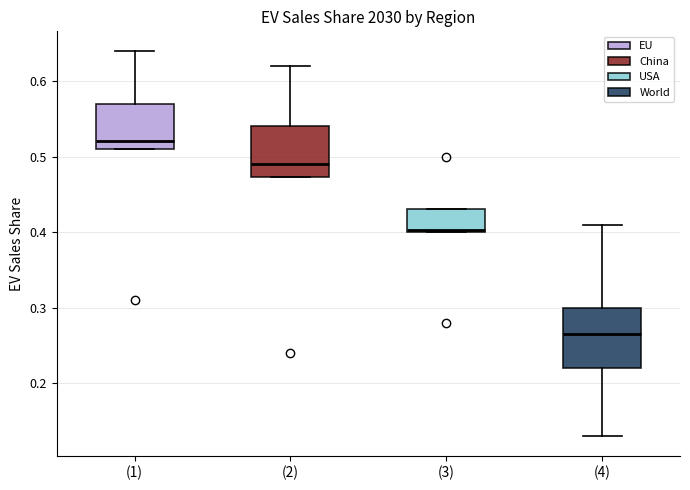

Comparing the boxes themselves (not the whiskers), which one is the tallest?

(4)